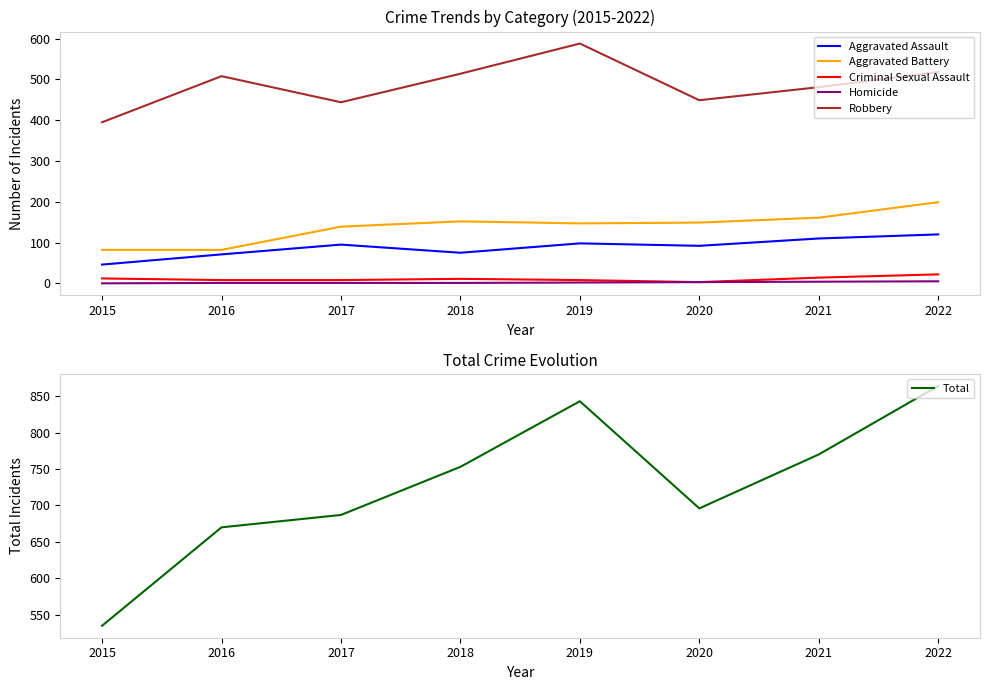

At how many categories does at least one series exceed 275?

8